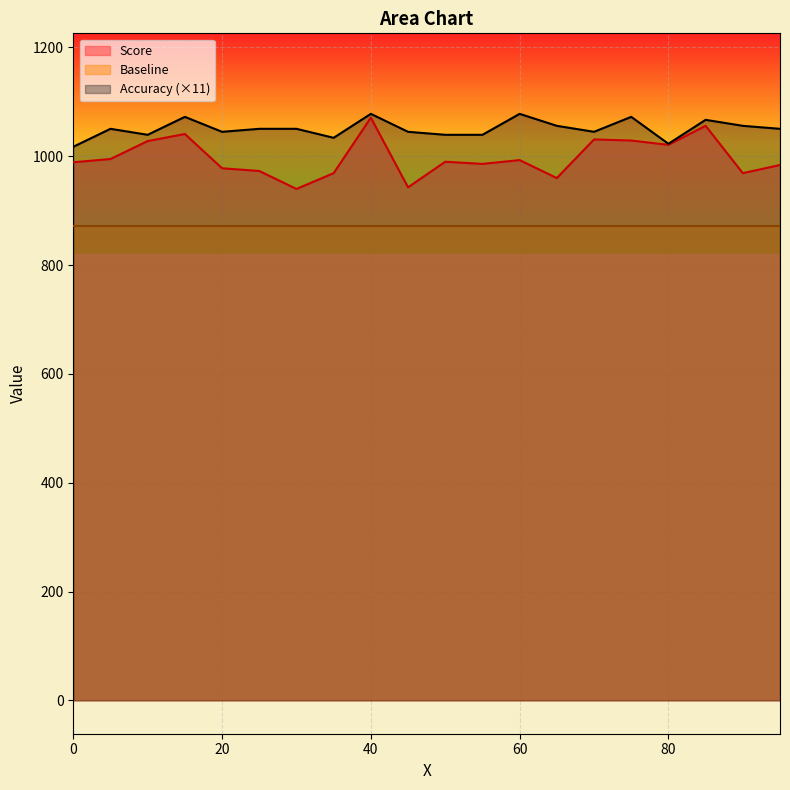

What are all the series names shown in the legend?

Score, Baseline, Accuracy (×11)